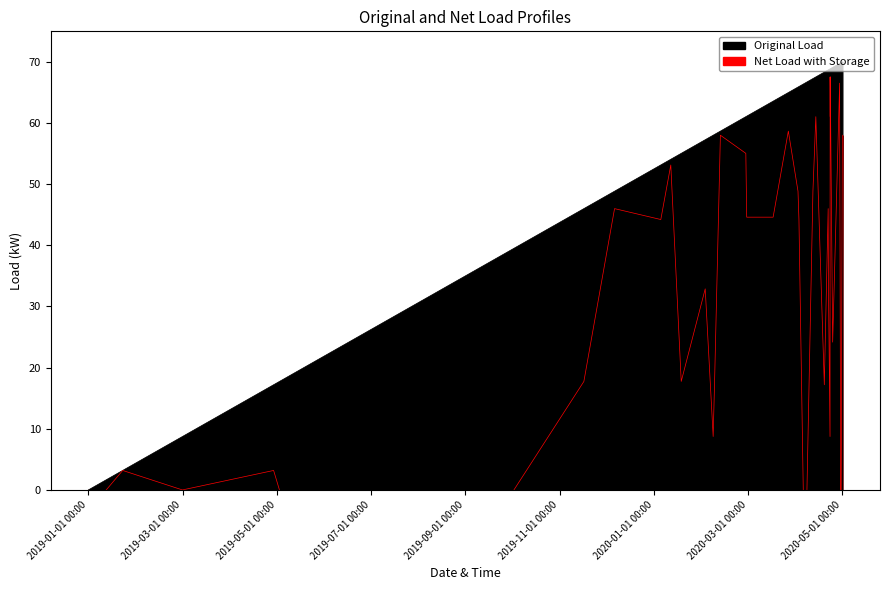

Is the value of Net Load with Storage at 17 greater than the value of Original Load at 2020-03-01 00:00?

Yes